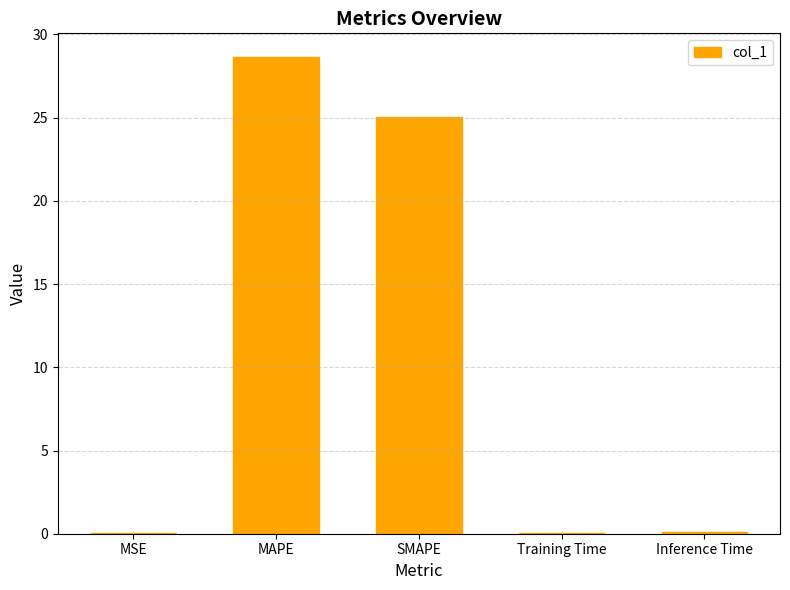

At which category does the chart reach its peak across all series?

MAPE